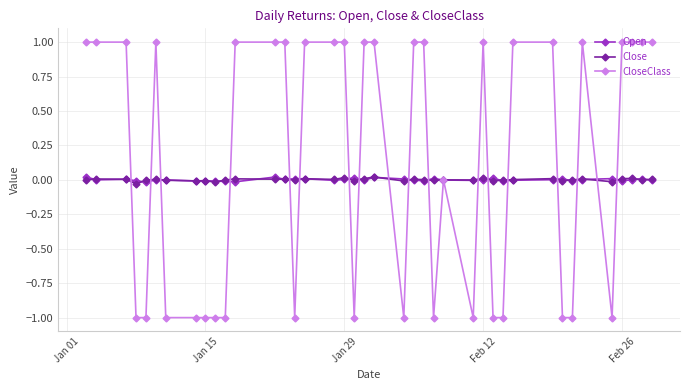

What are all the series names shown in the legend?

Open, Close, CloseClass